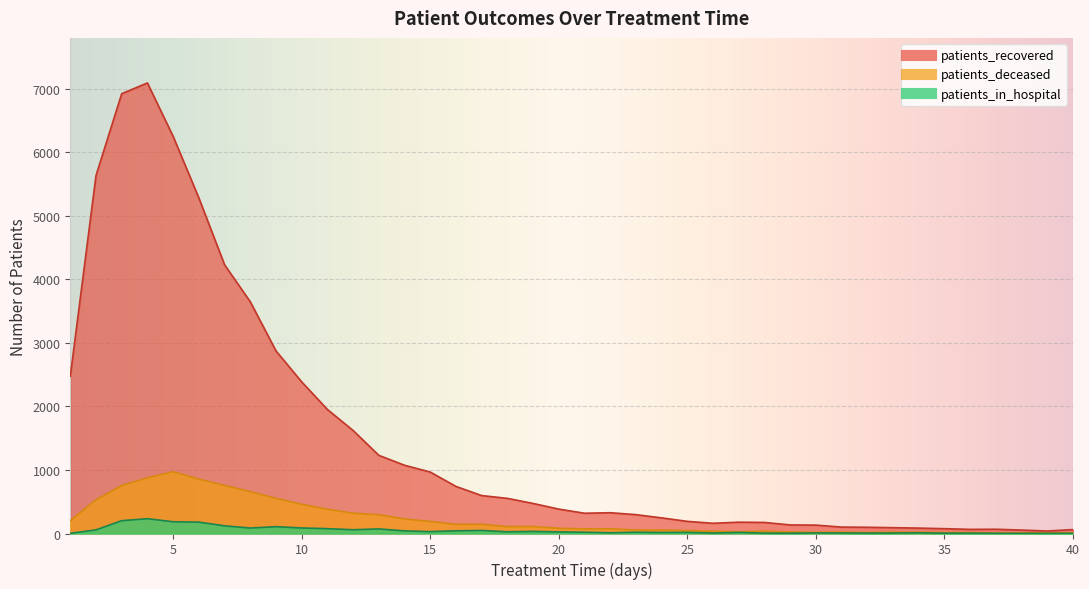

The value of patients_recovered at 13 is 1230. True or false?

True